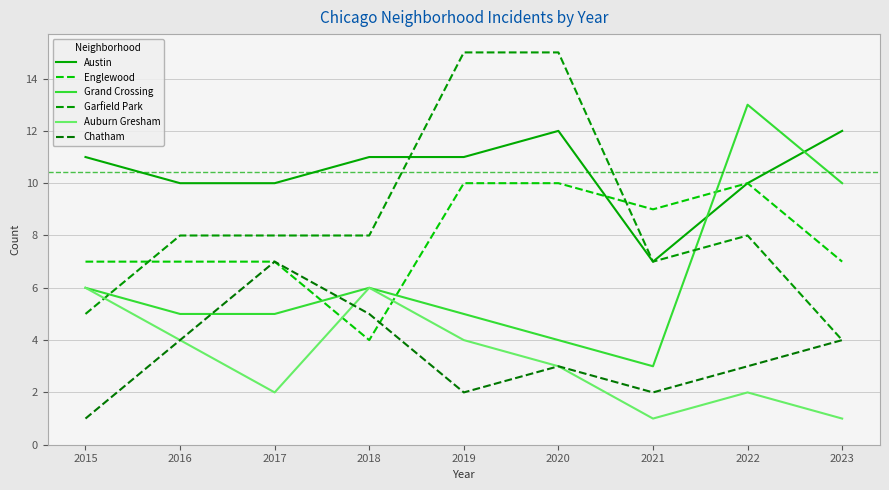

Where do Garfield Park and Englewood first cross each other?

2015 and 2016